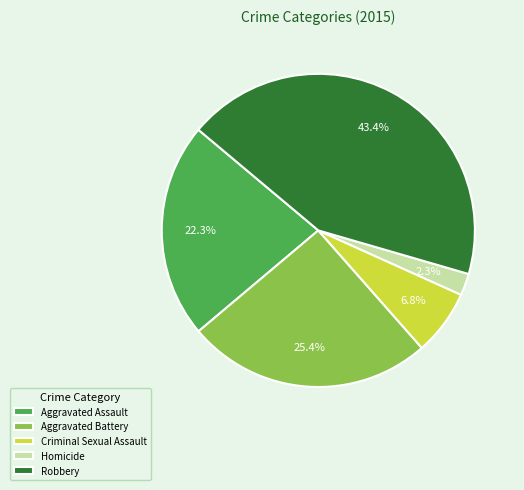

What is the largest slice in the pie chart?

Robbery